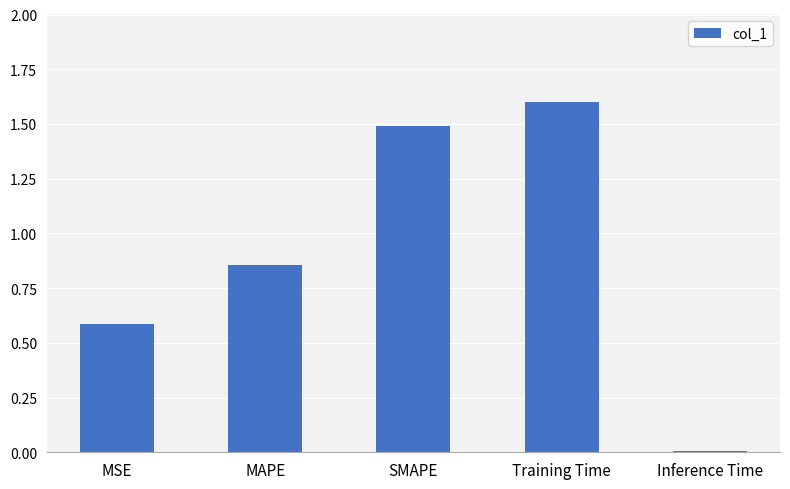

List the labels in order of value, smallest first.

Inference Time, MSE, MAPE, SMAPE, Training Time